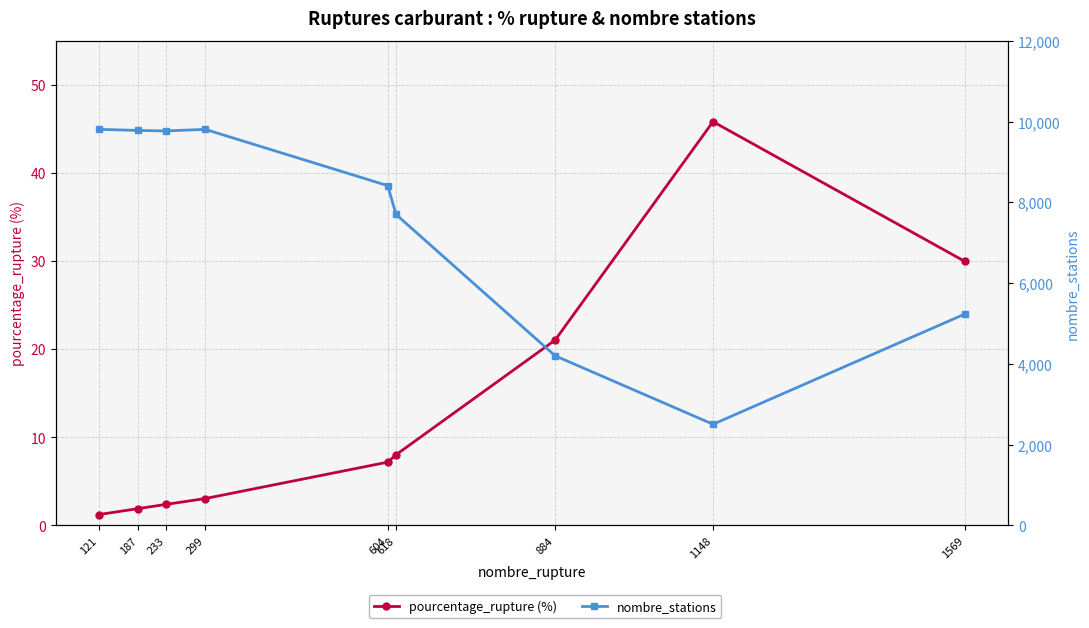

What value does the pourcentage_rupture (%) series have at 187?

1.9